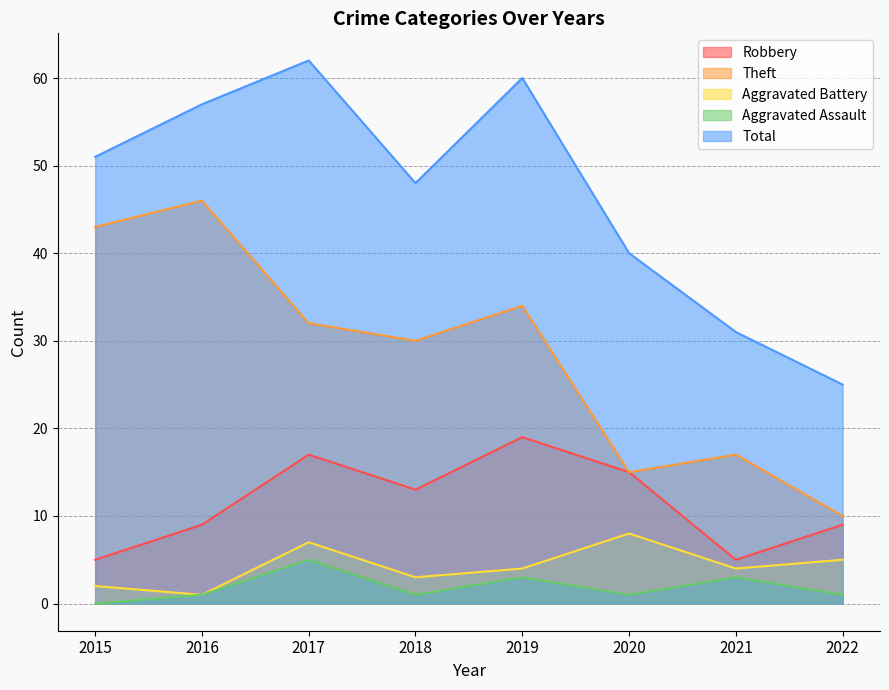

What are all the series names shown in the legend?

Robbery, Theft, Aggravated Battery, Aggravated Assault, Total